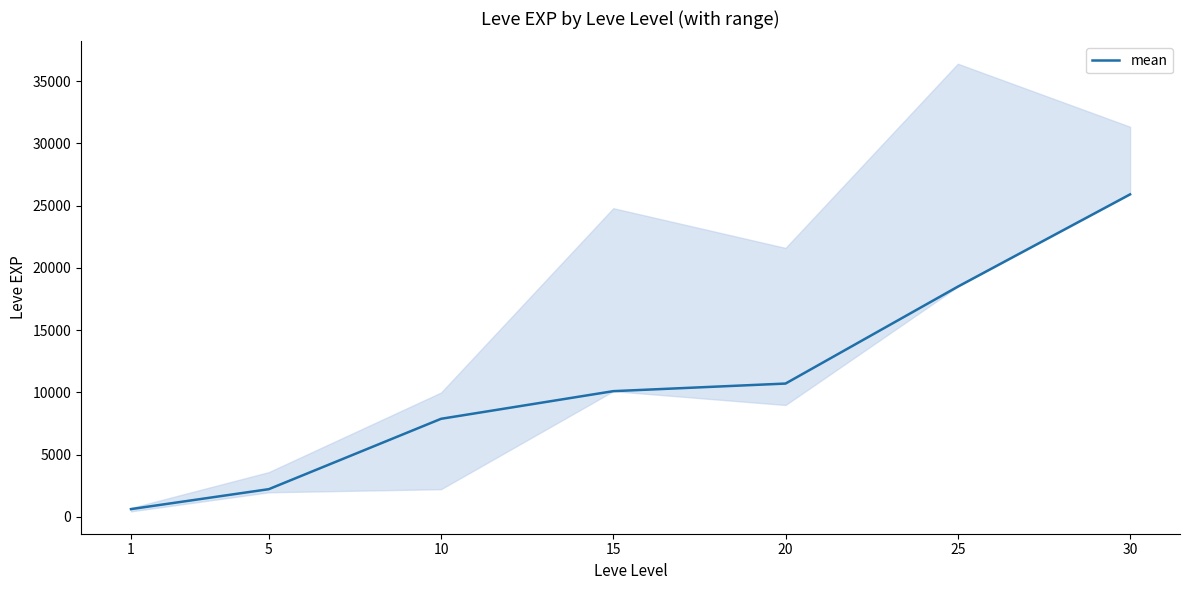

Which label corresponds to the largest value in the chart?

30